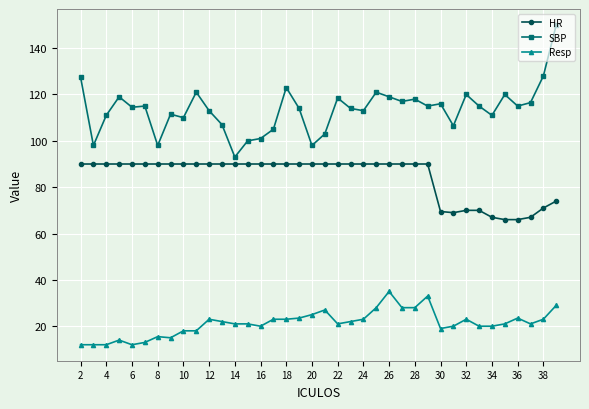

In SBP, how many points are higher than both neighbors (excluding endpoints)?

11